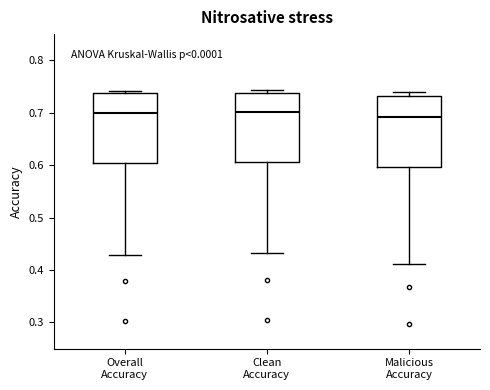

Where does the median line of the box for Clean Accuracy sit on the y-axis? The values are not printed on the chart, so give them approximately, as read against the axis.

0.70